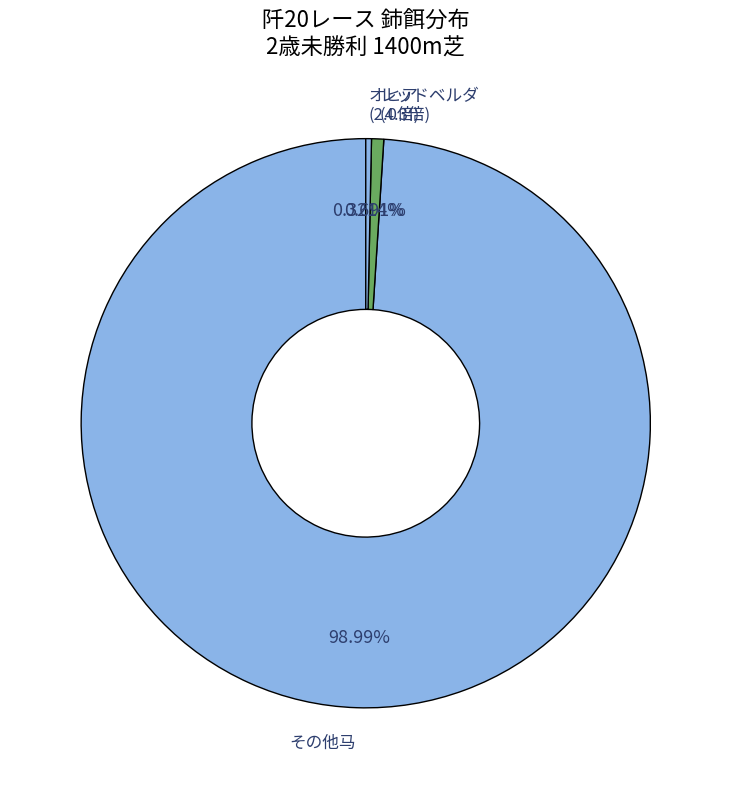

Which has a higher value, オヒア (2.0倍) or その他马?

その他马